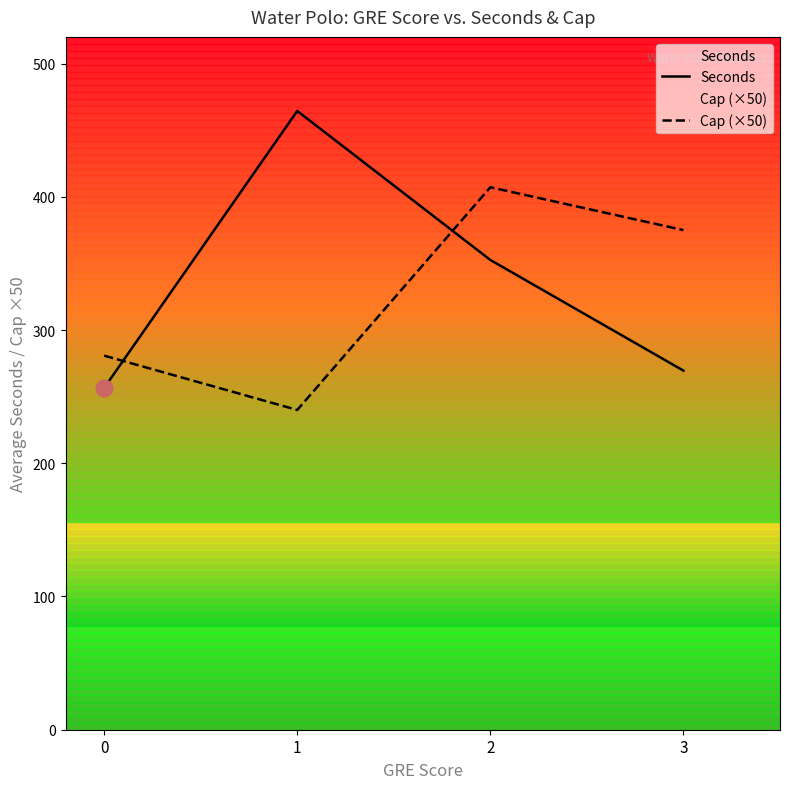

At how many categories does at least one series exceed 368?

3